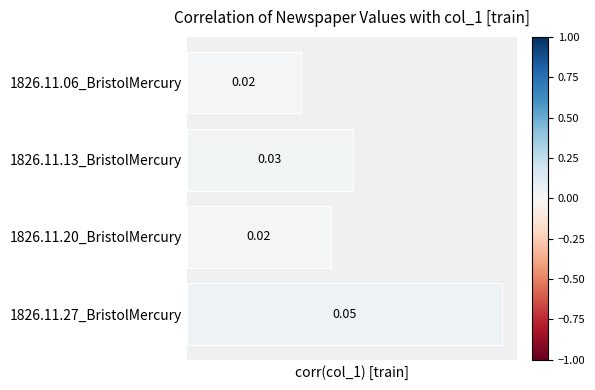

Between 1826.11.27_BristolMercury and 1826.11.06_BristolMercury, which is larger?

1826.11.27_BristolMercury